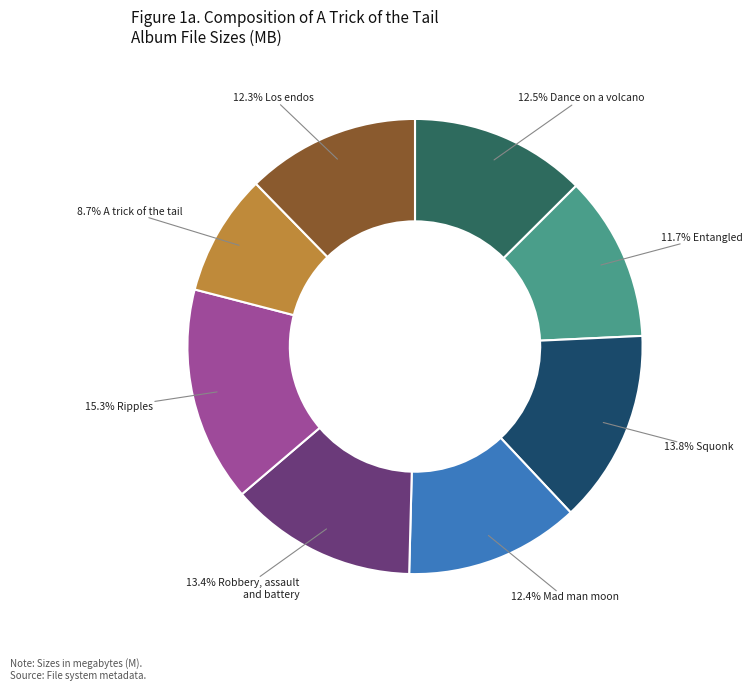

Is there any slice that represents more than half of the pie?

No